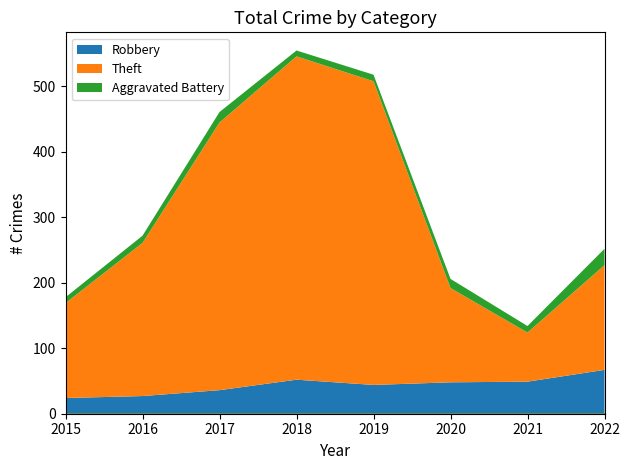

Where is Aggravated Battery nearest to the value 17?

2017